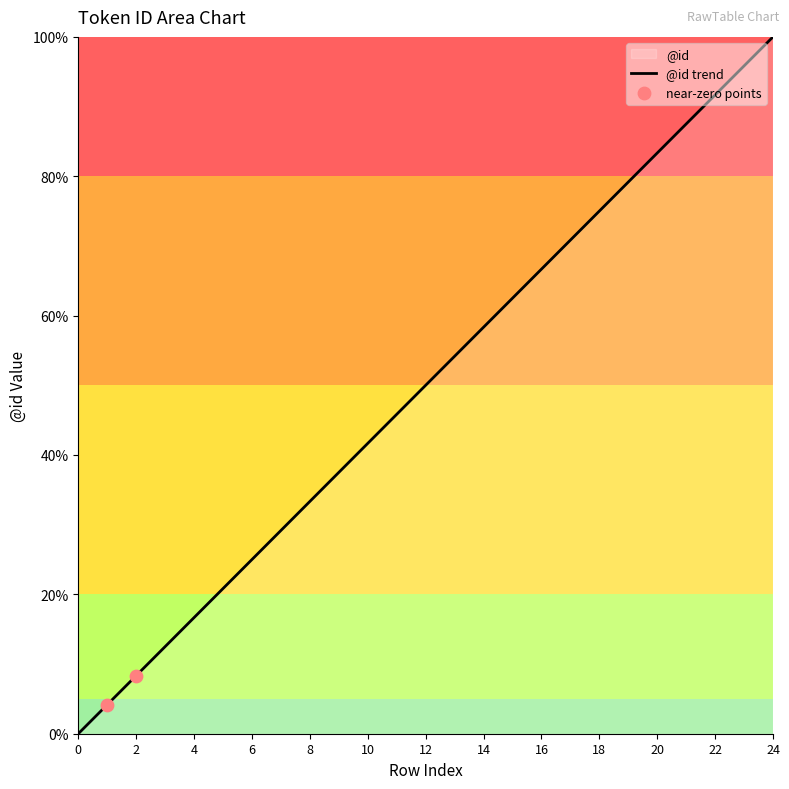

Between 6 and 0, which is larger?

6